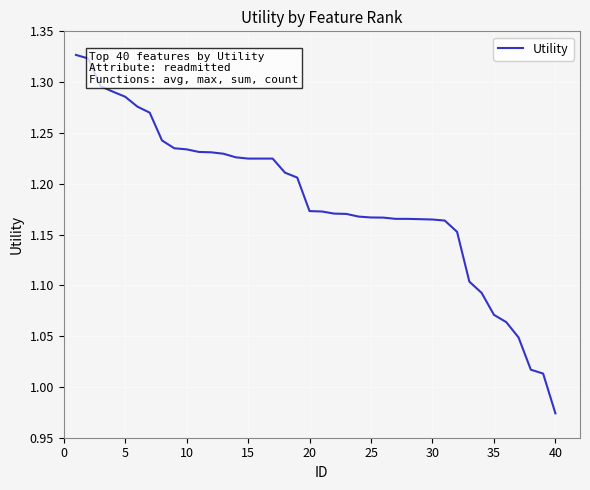

What is the difference between the maximum and minimum values?

0.4